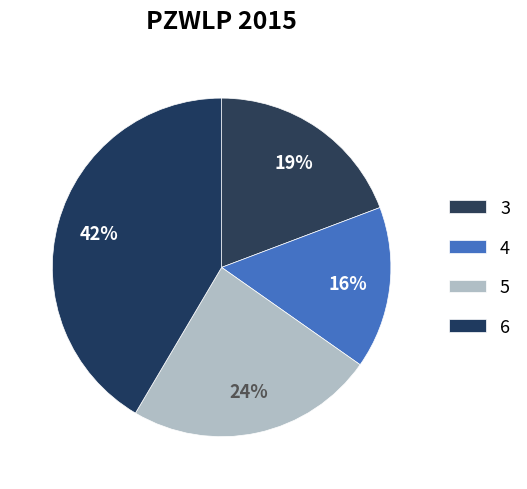

Between 4 and 3, which is larger?

3